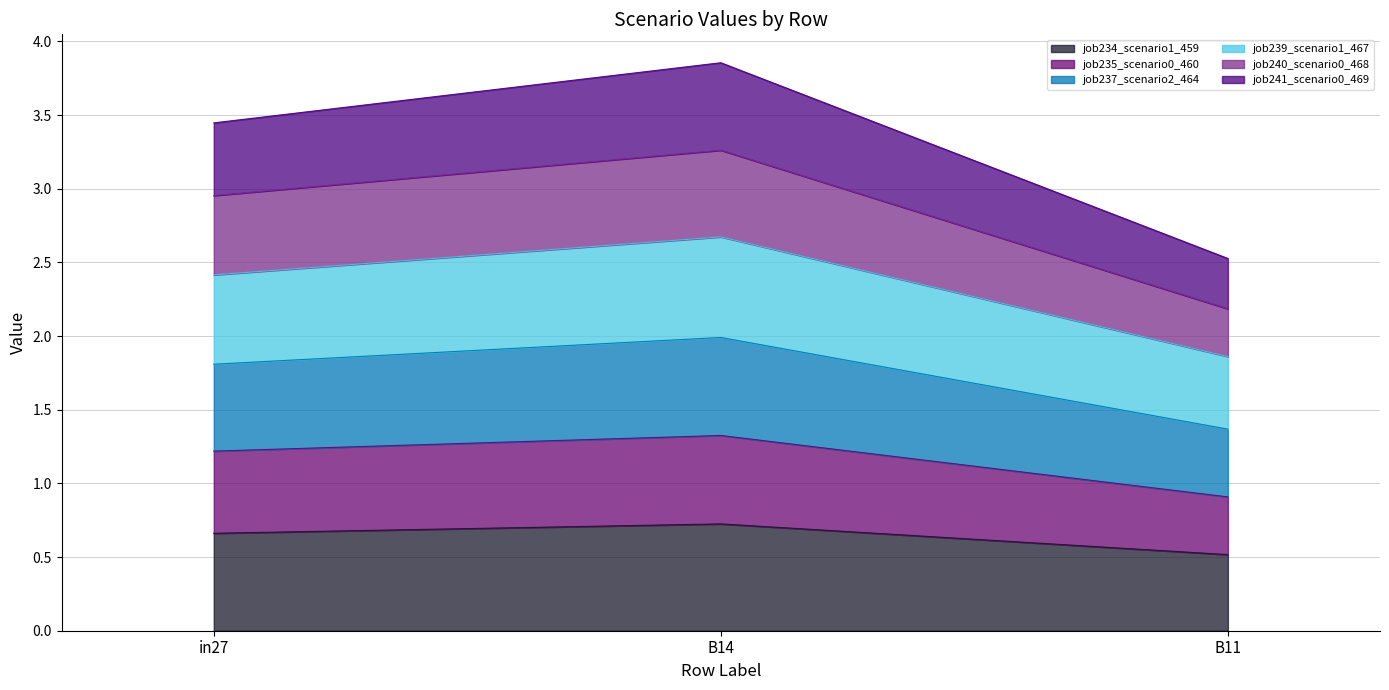

What position from the right is B11?

1